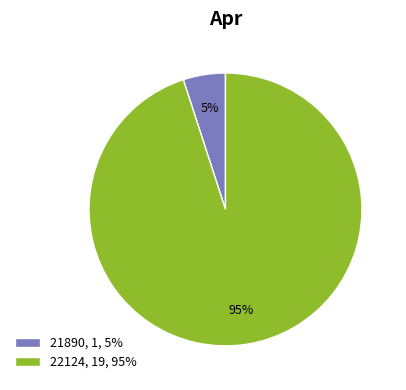

What is the ratio of the value at 21890 to the value at 22124?

0.1